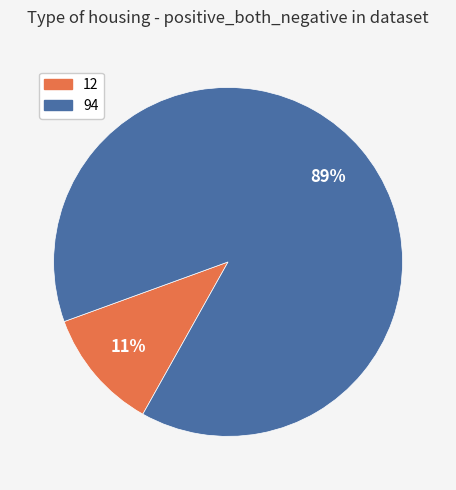

Count the number of slices in the pie.

2